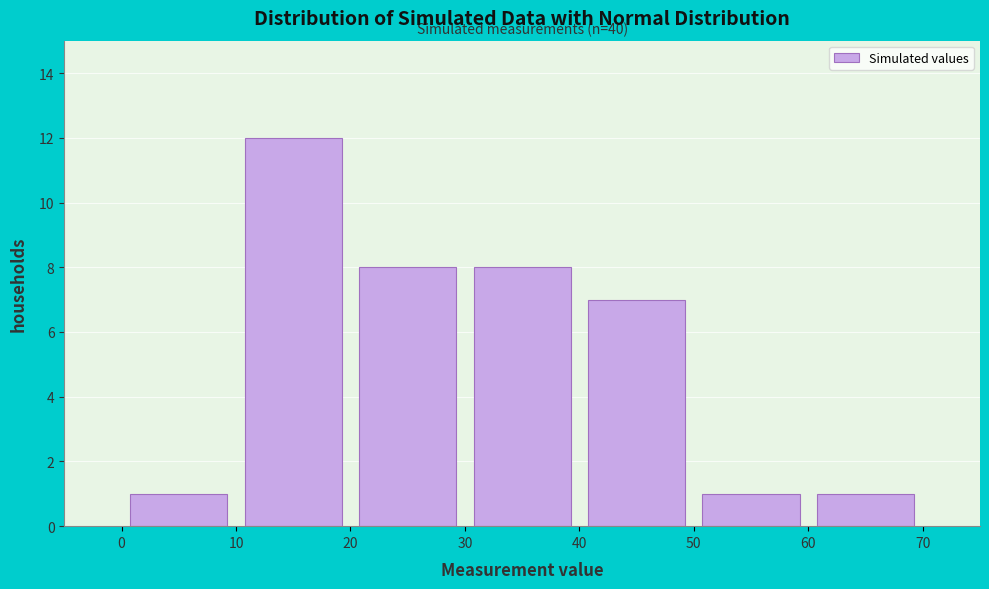

Which range on the x-axis has the tallest bar?

10 to 20